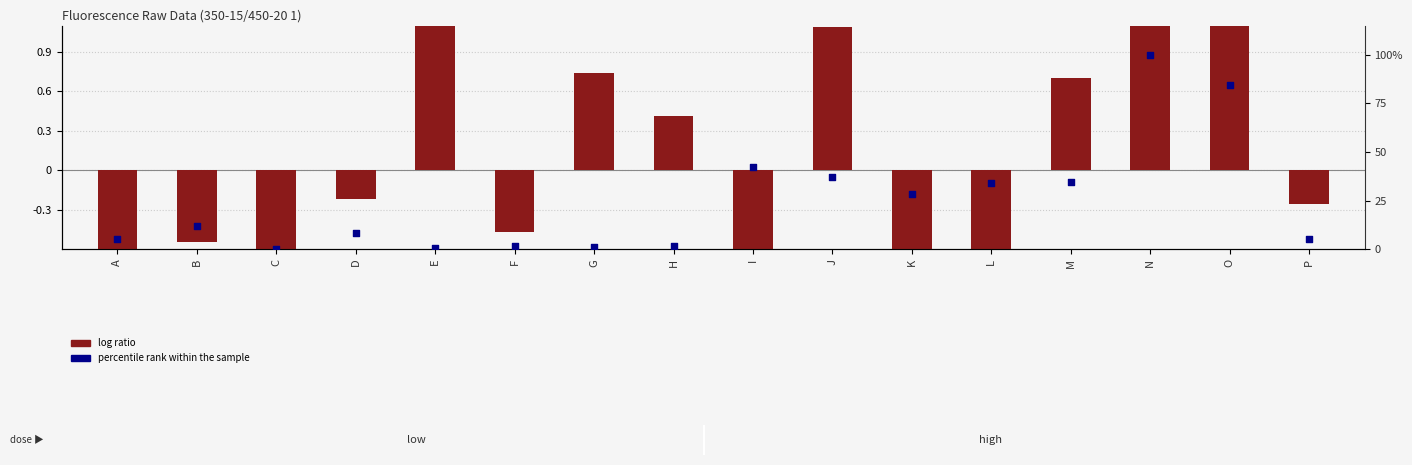

Which series has the largest Y range (max minus min)?

percentile rank within the sample